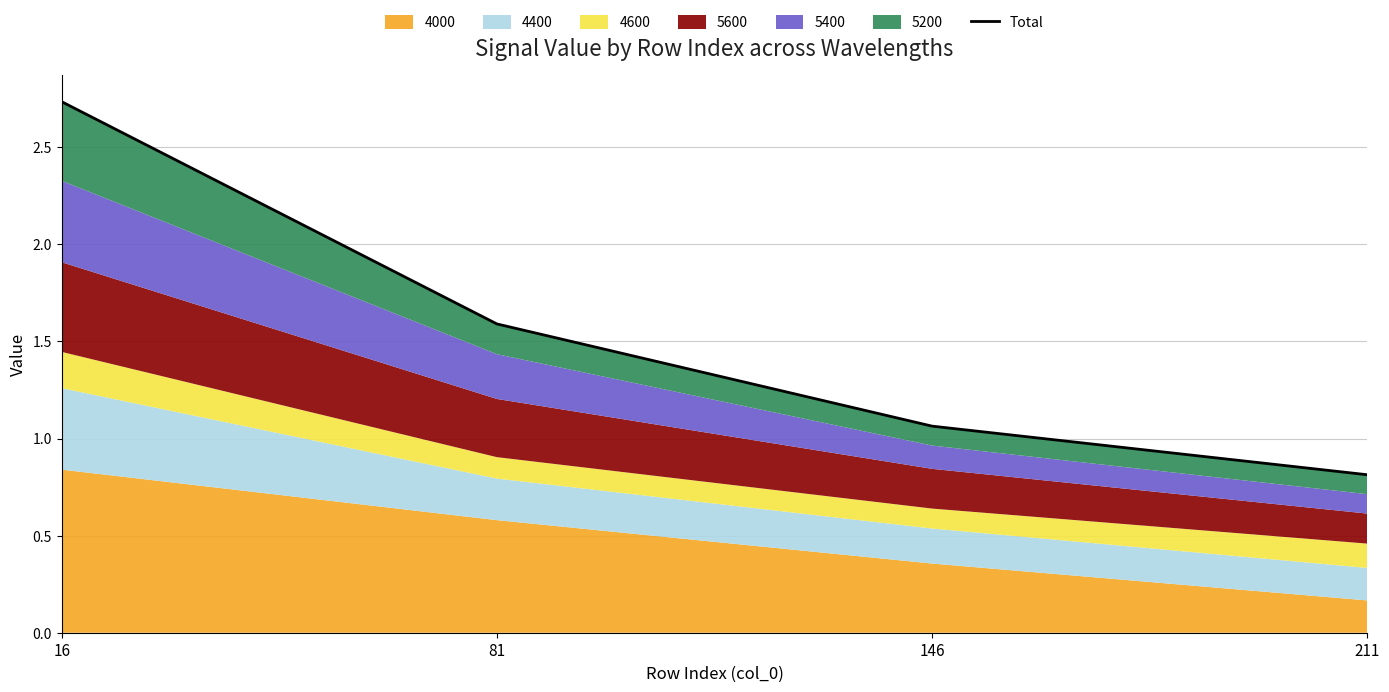

Rank the categories by value from highest to lowest.

16, 81, 146, 211